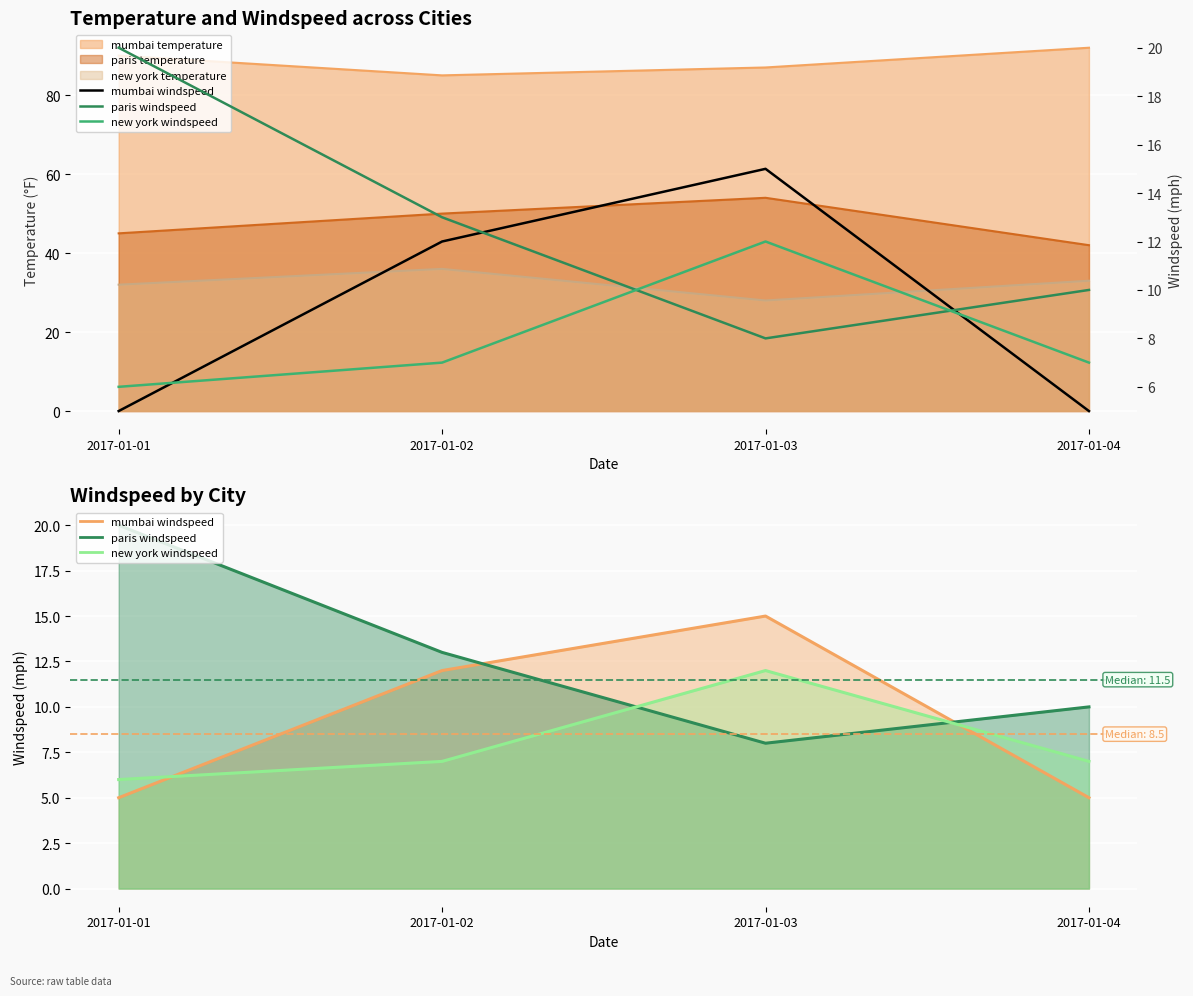

How many lines are shown in the chart?

3